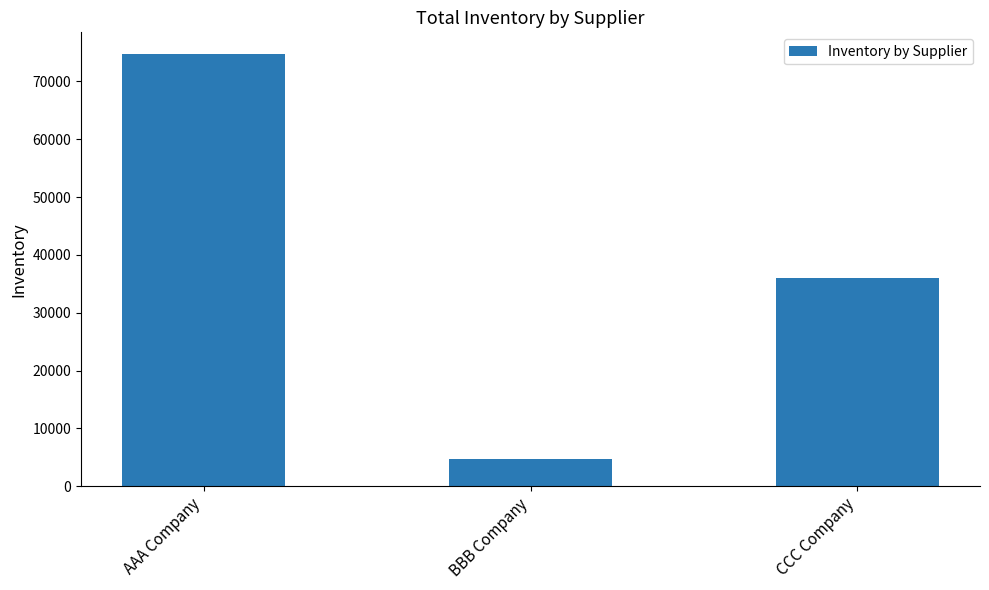

Which label corresponds to the largest value in the chart?

AAA Company